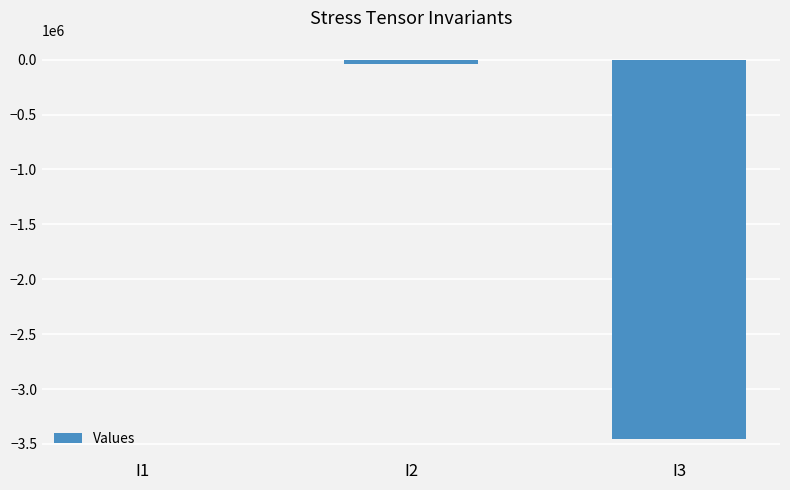

Are the bars grouped side by side (vs. stacked)?

No